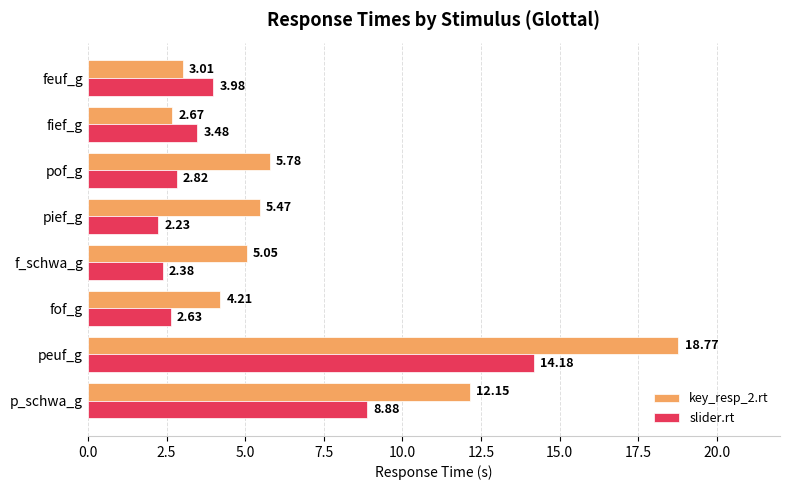

What is the difference between the key_resp_2.rt values at pof_g and fief_g?

3.1